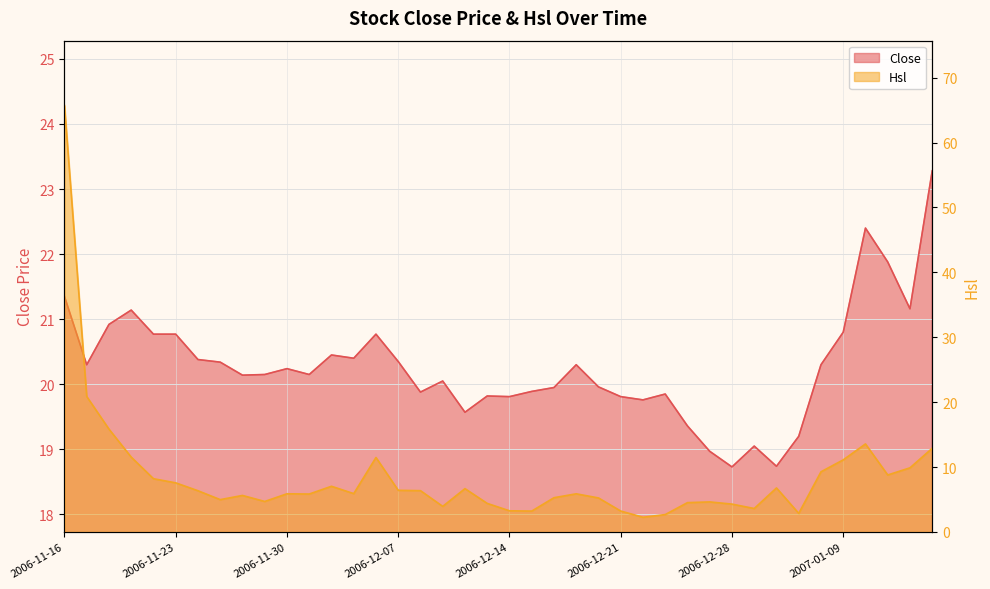

What are all the series names shown in the legend?

Close, Hsl